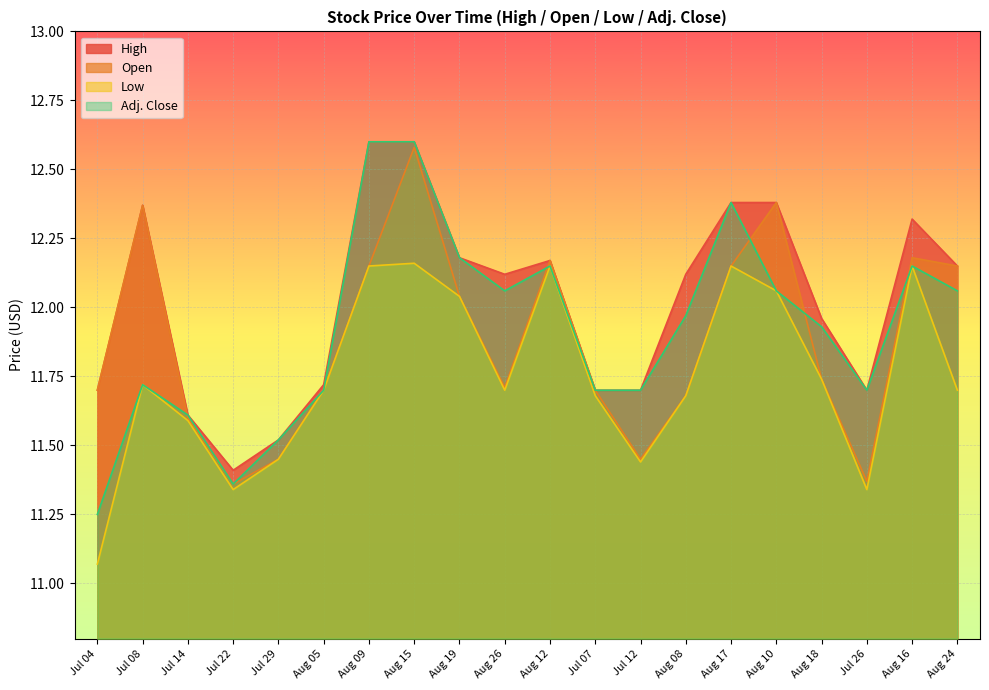

List the series in order of their peak value, lowest first.

Low, Open, High, Adj. Close